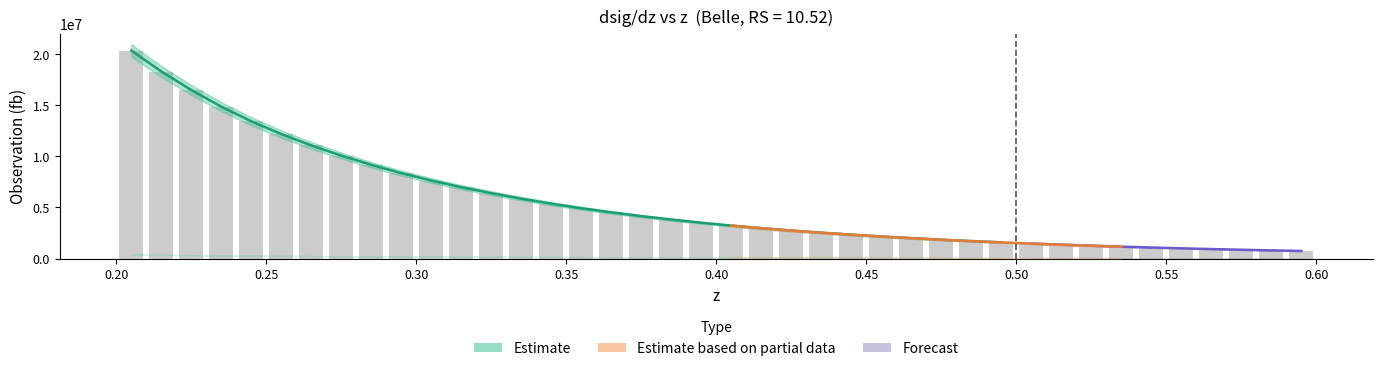

The norm_c series shows 19554.8 at 0.425. True or false?

False